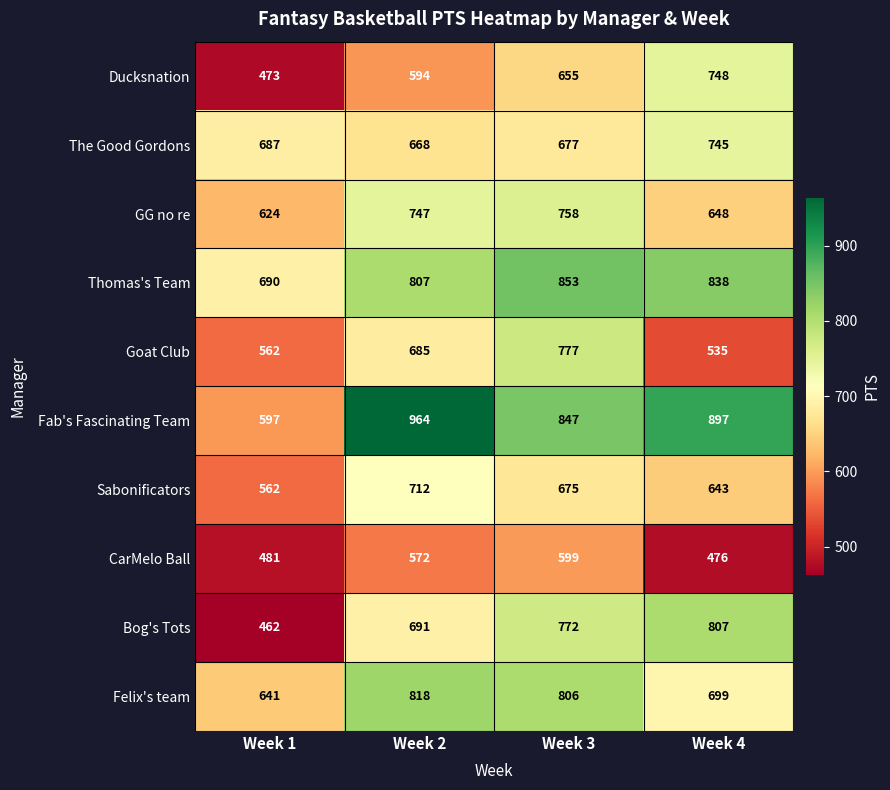

Rank the series by their maximum value, from lowest to highest.

CarMelo Ball, Sabonificators, The Good Gordons, Ducksnation, GG no re, Goat Club, Bog's Tots, Felix's team, Thomas's Team, Fab's Fascinating Team